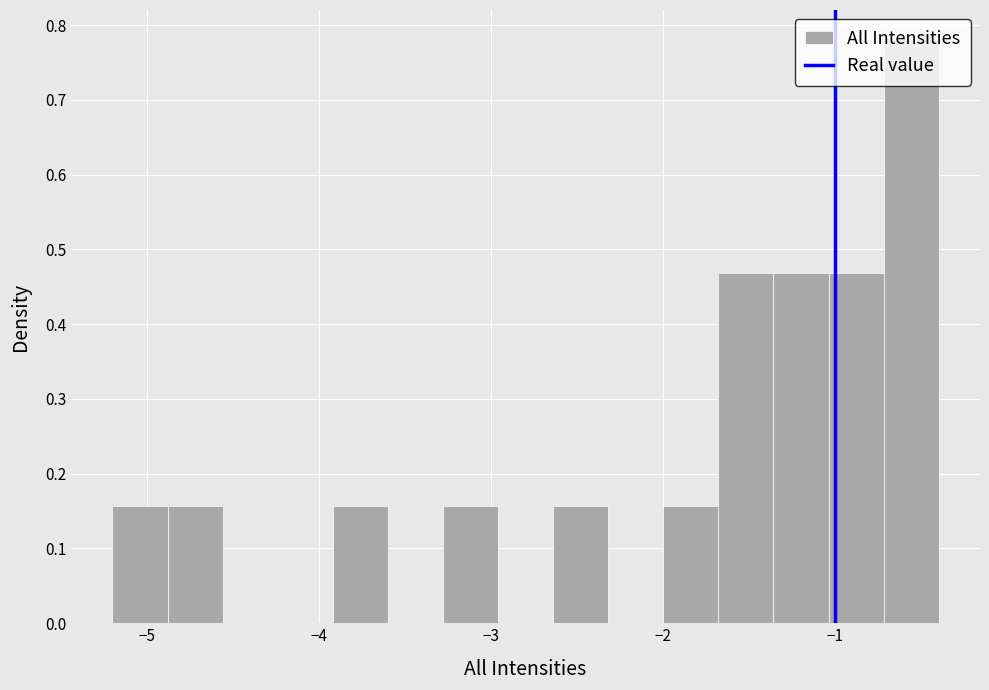

Around what value on the x-axis is the tallest bar? Give the approximate position of its centre, as read against the axis.

-0.6